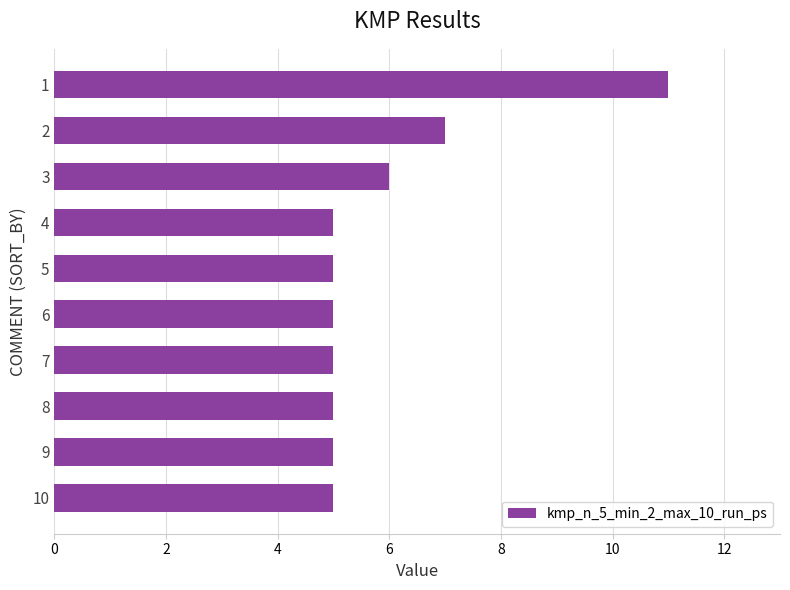

How many distinct data groups are displayed?

1